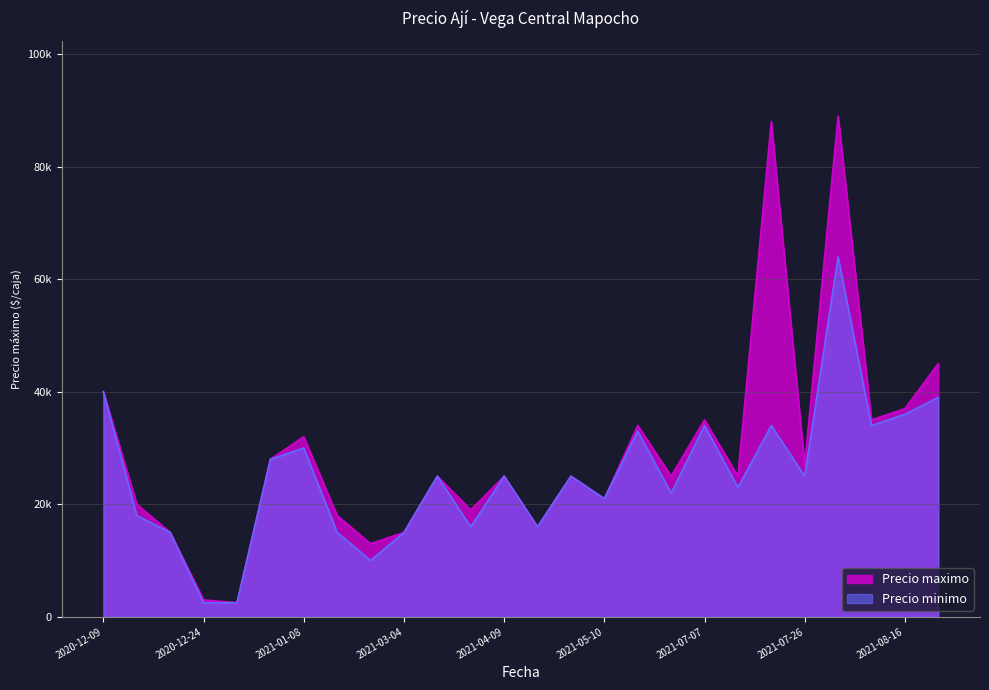

Does the chart have visible grid lines?

Yes